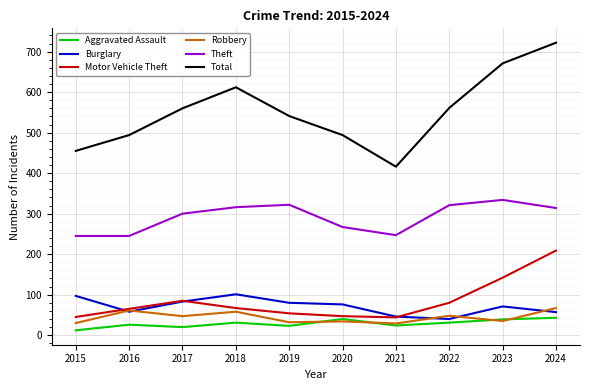

Is the value of Burglary at 2023 greater than the value of Robbery at 2021?

Yes